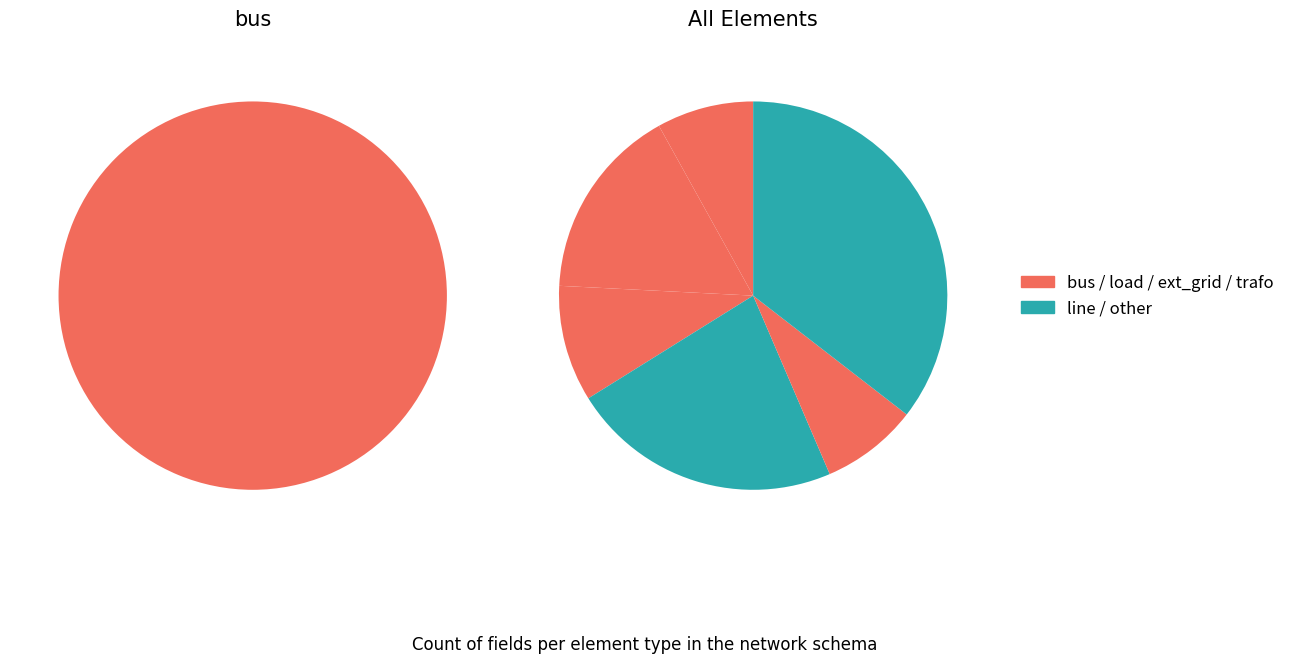

True or false: 1 accounts for 25% of the total.

True